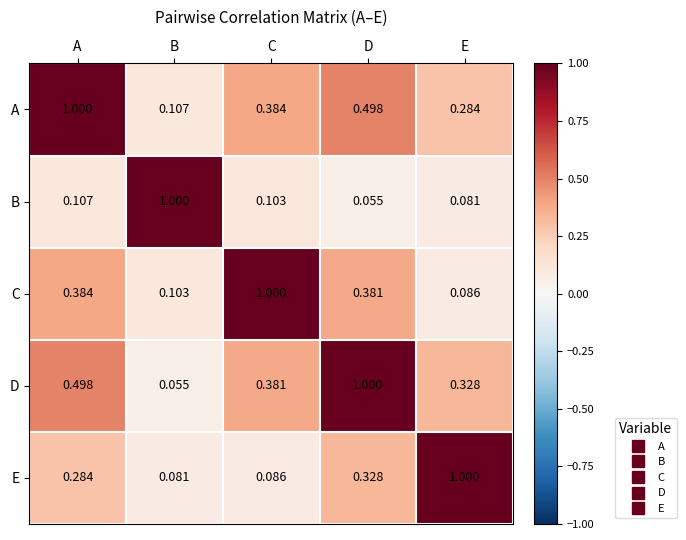

At which category is the sum across all series the highest?

A